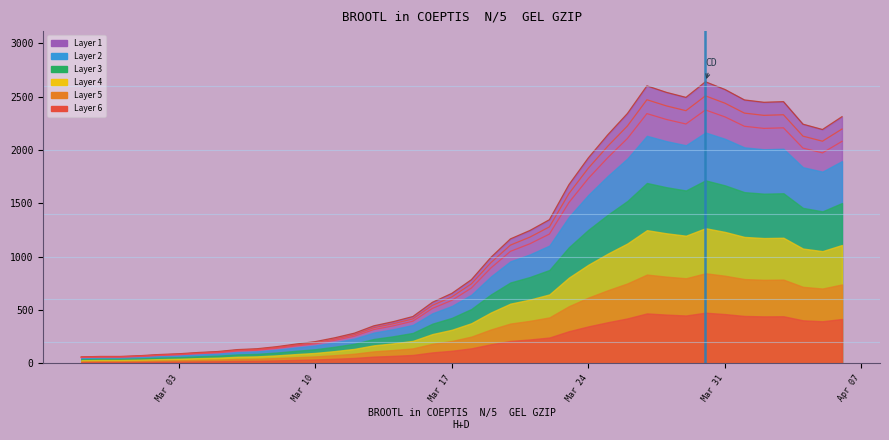

What is the sum of the values at 2020-03-10 and 2020-03-06?

333